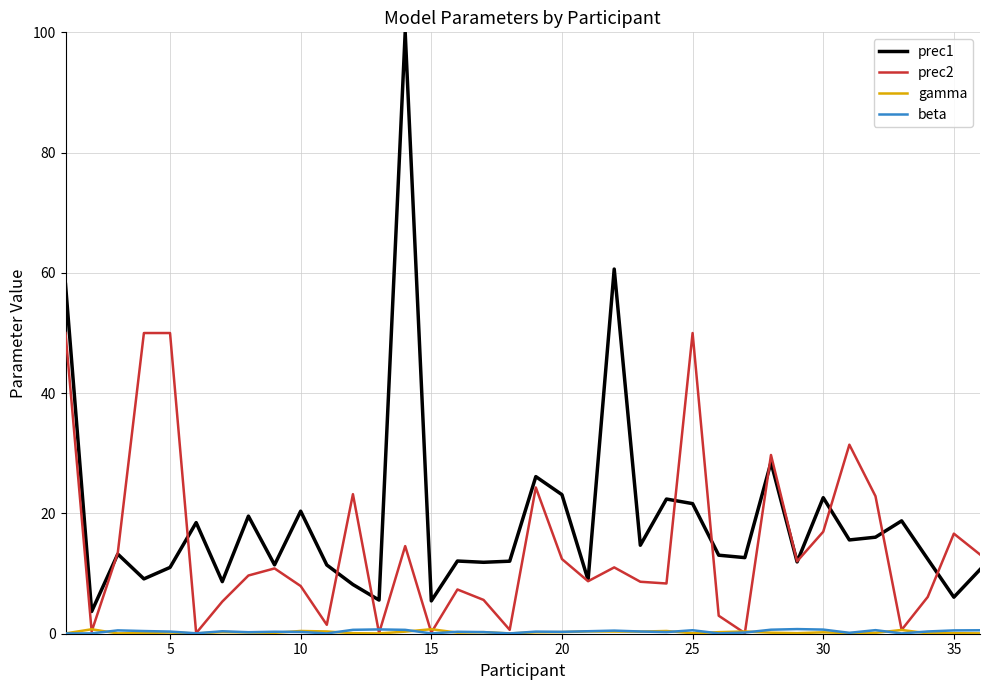

What is the maximum value shown in the chart?

100.0